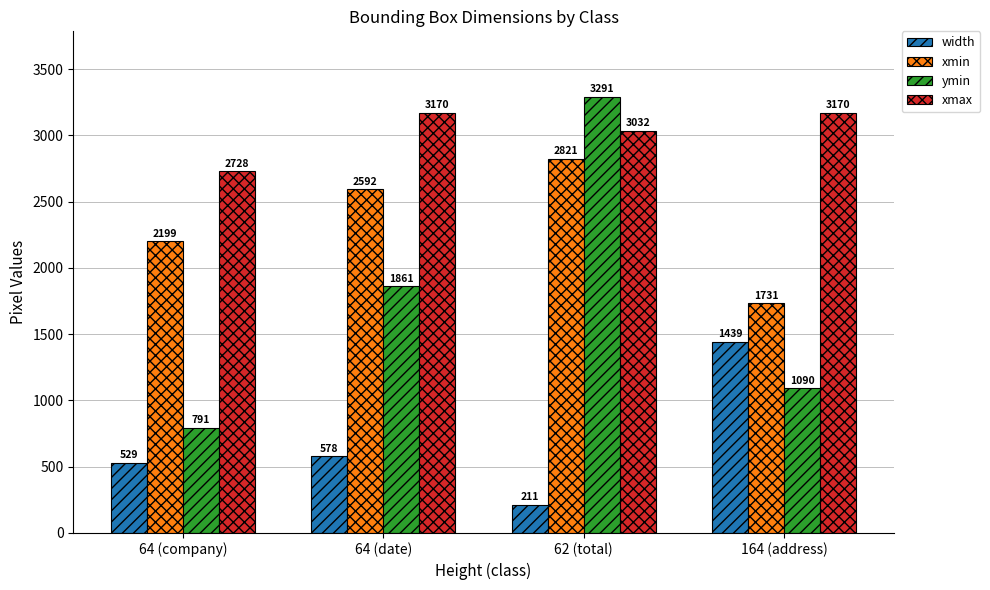

Is it true that width equals 578 at 64 (date)?

True